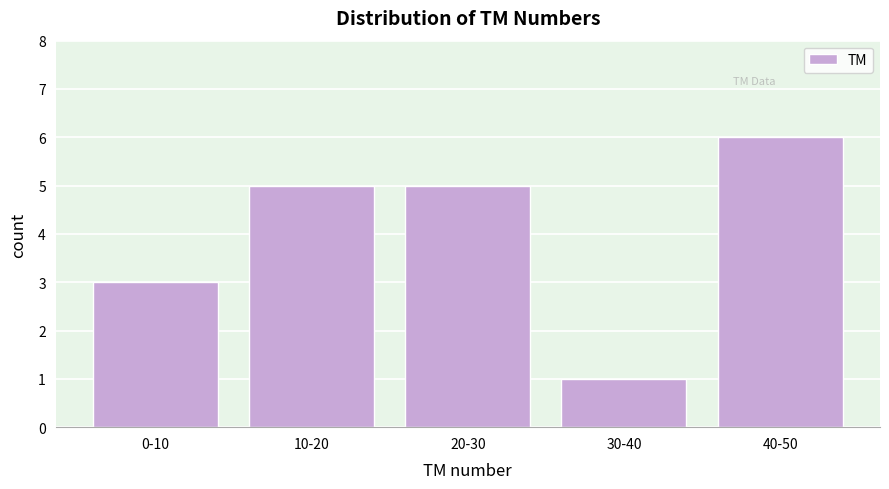

Reading right to left, list all the values displayed in this chart.

6	1	5	5	3